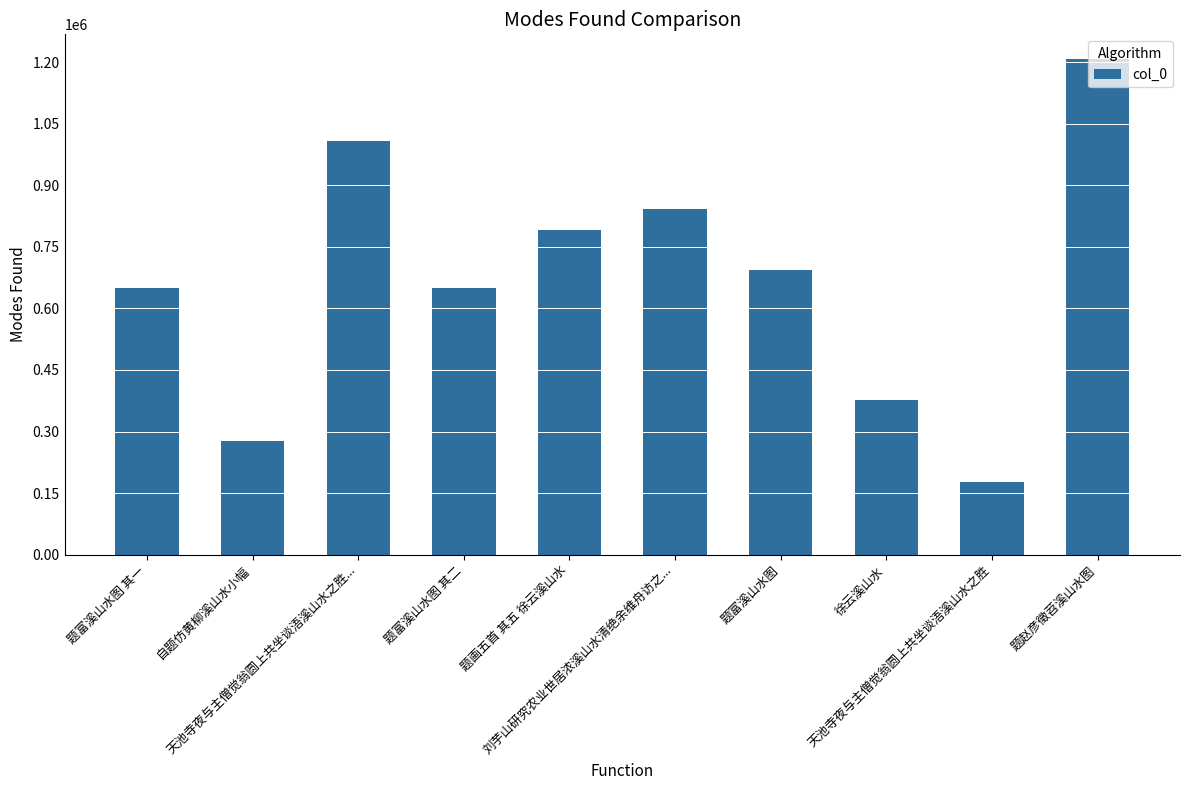

What is the difference between the maximum and minimum values?

1030867